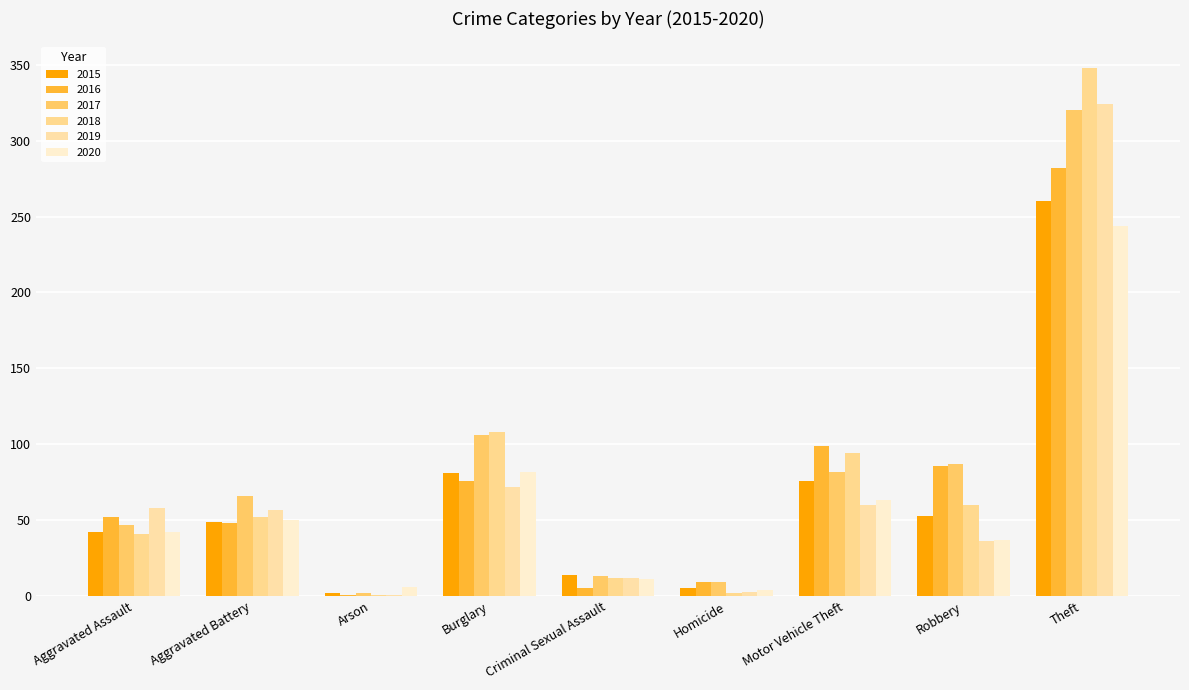

Rank the series at Aggravated Battery from lowest to highest value.

2016, 2015, 2020, 2018, 2019, 2017